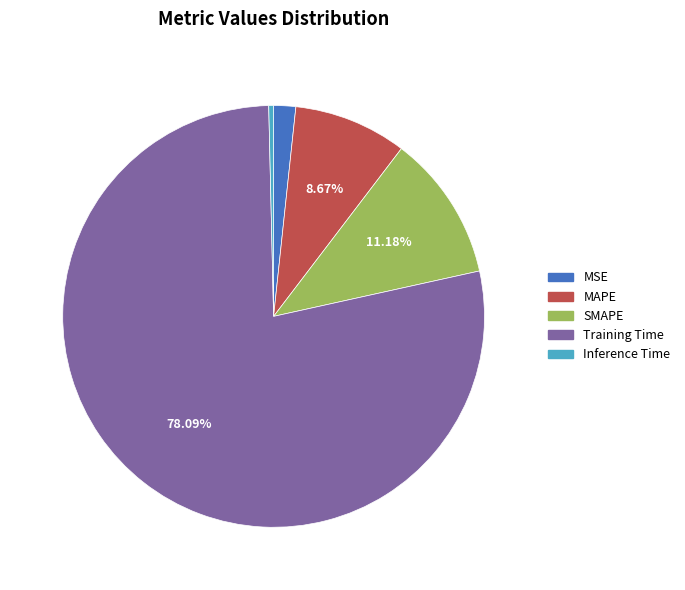

To the nearest percent, what is the difference between the SMAPE and Training Time slice percentages?

67%